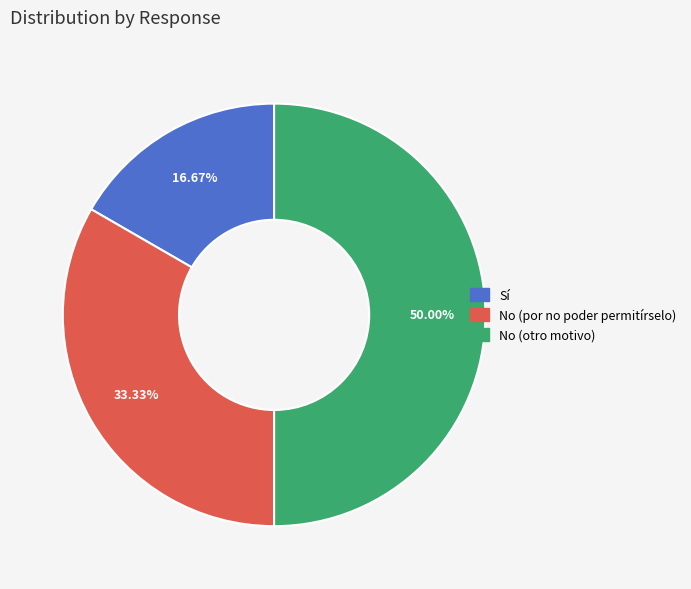

Between No (otro motivo) and Sí, which is larger?

No (otro motivo)